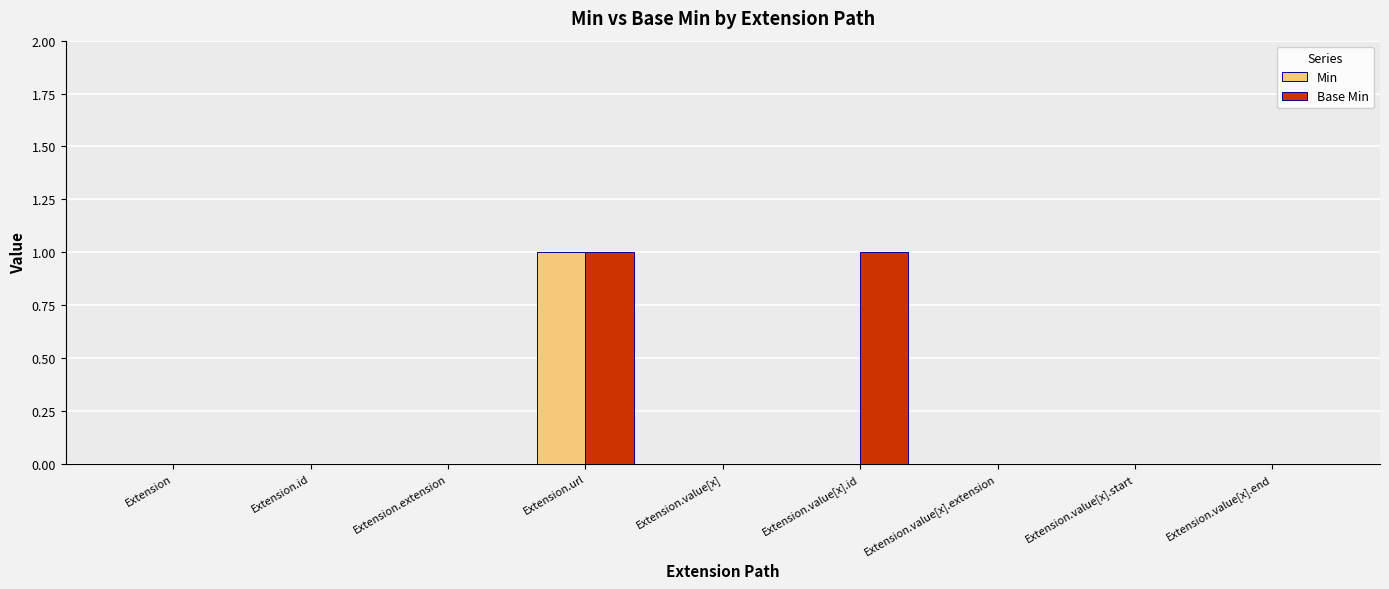

Count the number of data series in this chart.

2